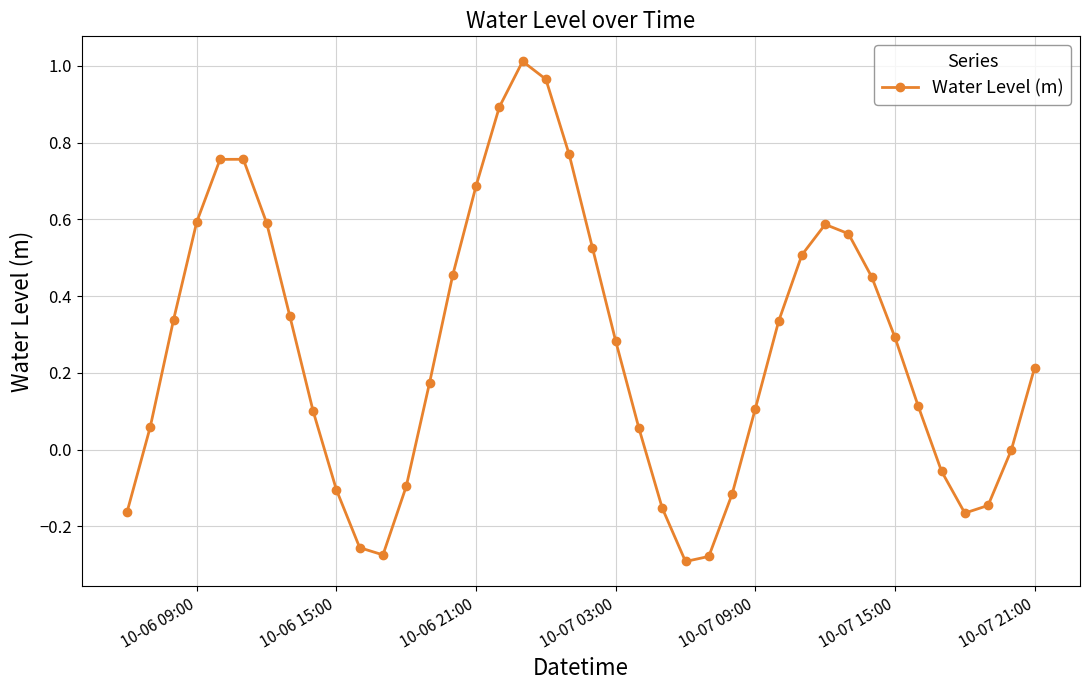

How many interior local peaks (higher than both neighbors) does the data have?

3